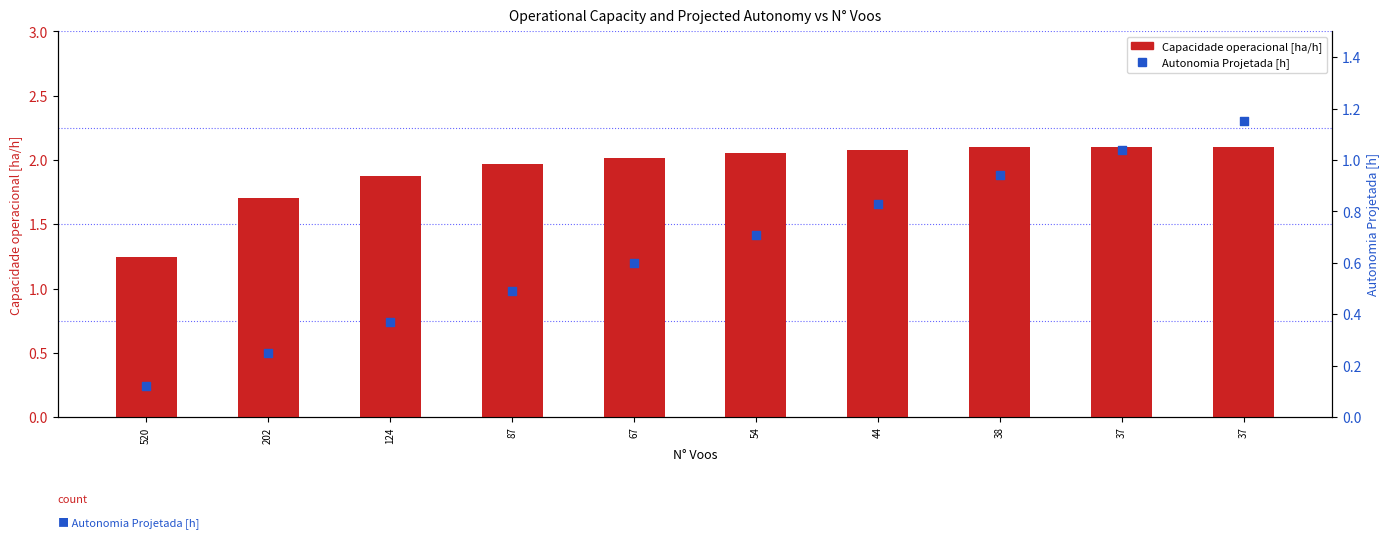

At how many categories does at least one series exceed 1?

10